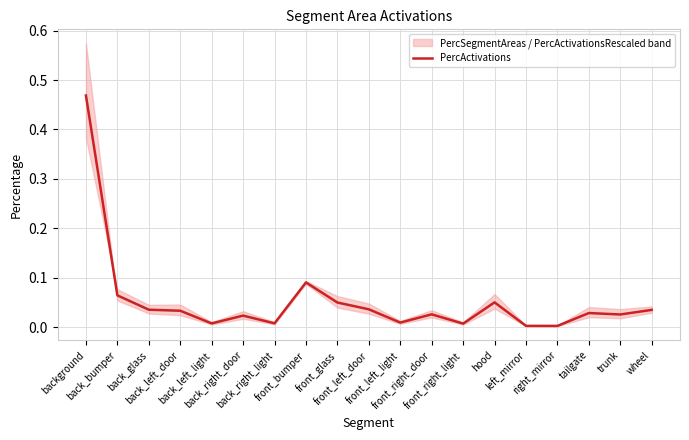

Is it true that the value at tailgate is 0.0?

False